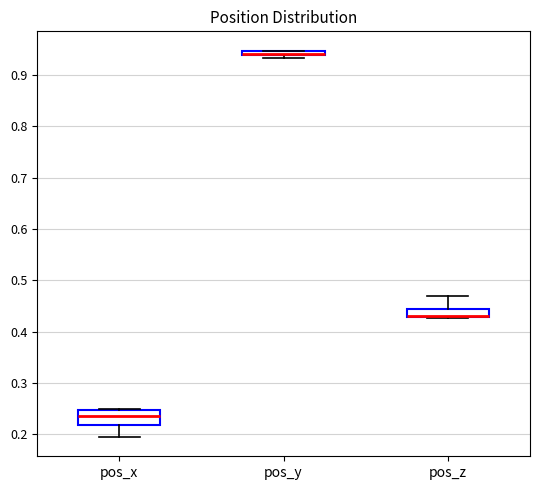

Comparing the boxes themselves (not the whiskers), which one is the tallest?

pos_x